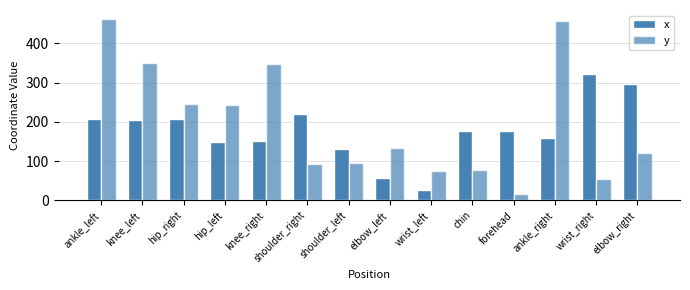

List the series in order of their overall mean, lowest first.

x, y